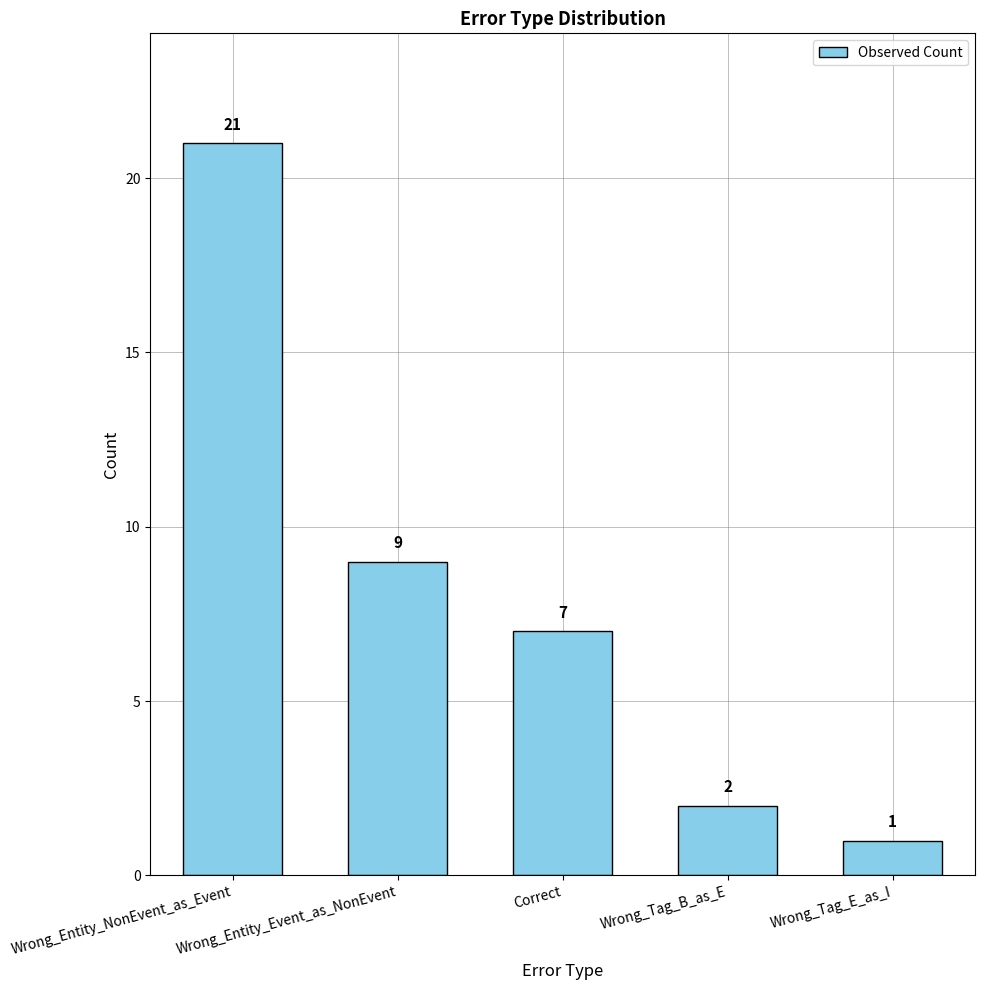

Are the bars grouped side by side (vs. stacked)?

No